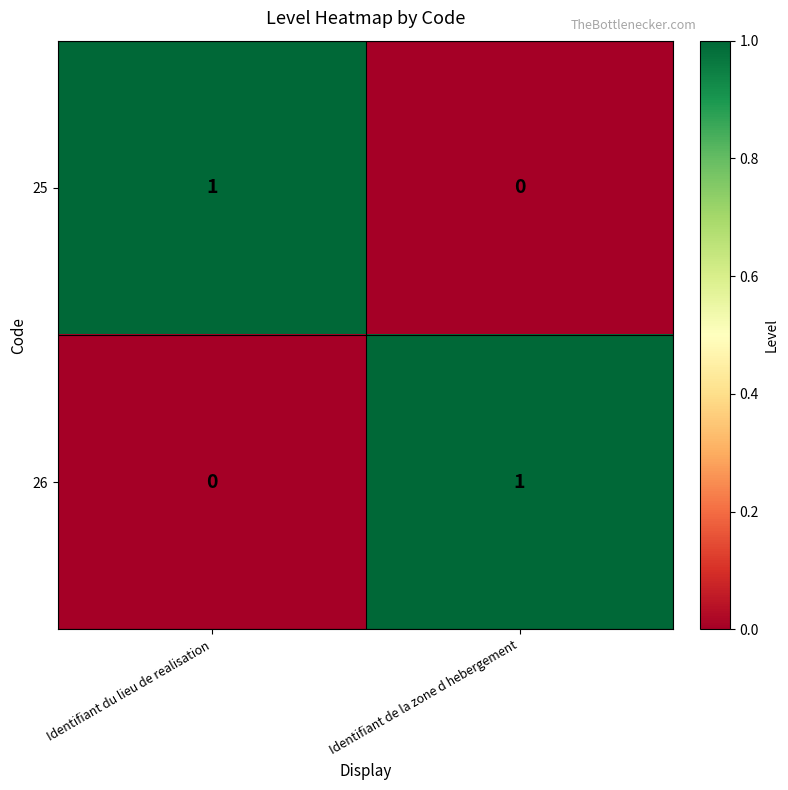

List the labels in order of 25 value, largest first.

Identifiant du lieu de realisation, Identifiant de la zone d hebergement